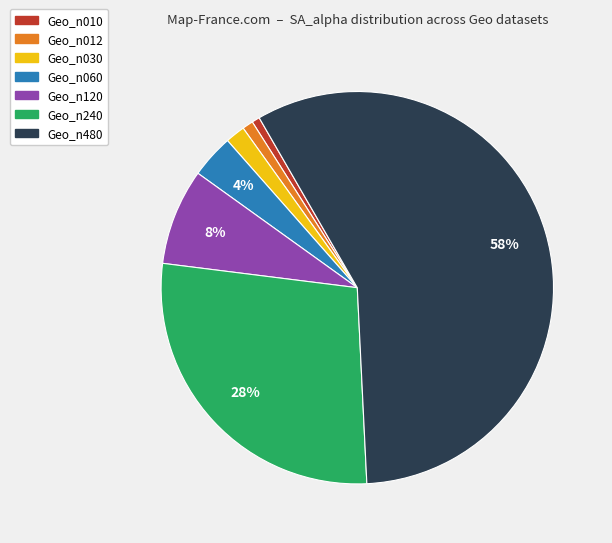

What is the largest slice in the pie chart?

Geo_n480